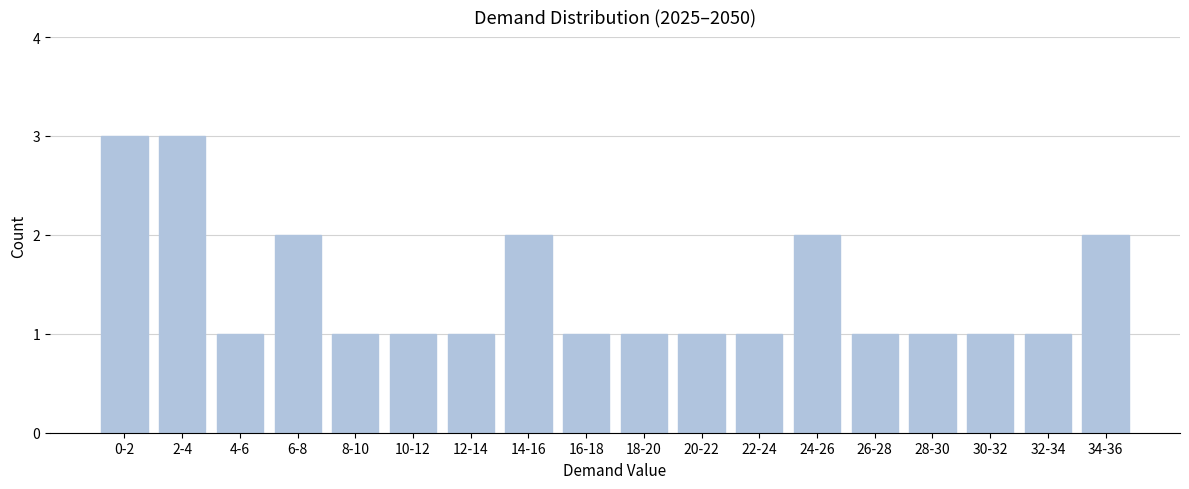

Reading left to right, transcribe all the data shown in this chart.

3	3	1	2	1	1	1	2	1	1	1	1	2	1	1	1	1	2